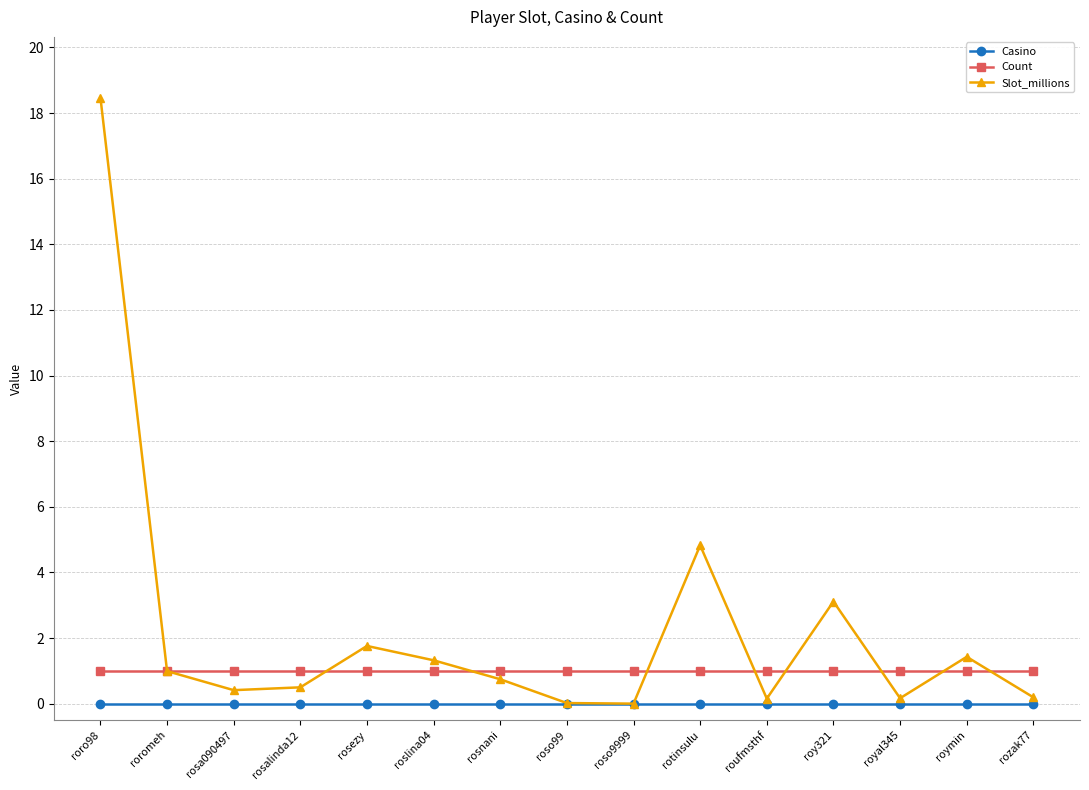

What is the label of the 10th point from the right?

roslina04